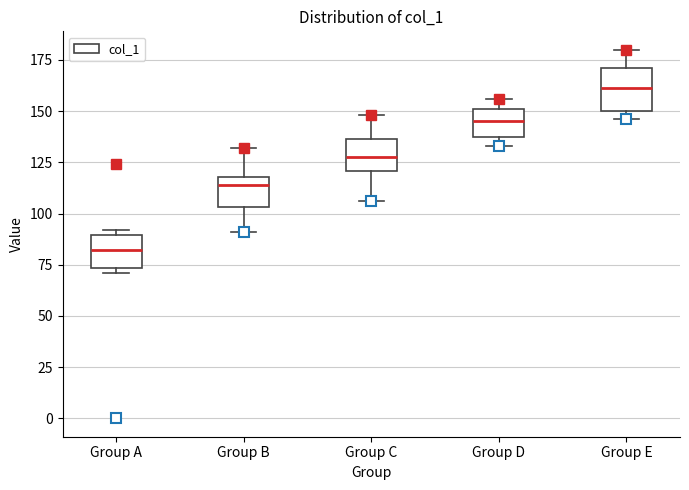

Reading left to right, transcribe this box plot: for each box, give where its median line is, the range the box spans, and where its two whiskers end, as read against the y-axis. The values are not printed on the chart, so give them approximately, as read against the axis.

Group A: median 80, box 75 to 90, whiskers 70 to 90 (just above the box's upper edge)
Group B: median 115, box 105 to 120, whiskers 90 to 130
Group C: median 130, box 120 to 135, whiskers 105 to 150
Group D: median 145, box 140 to 150, whiskers 135 to 155
Group E: median 160, box 150 to 170, whiskers 145 to 180